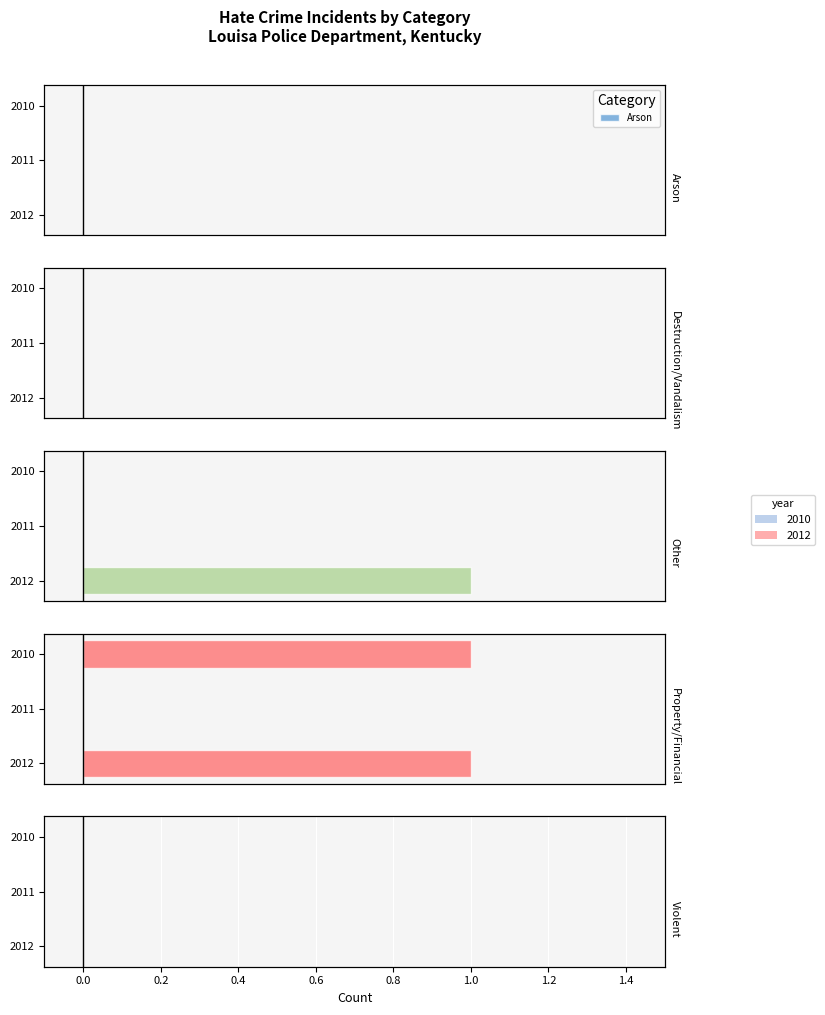

Which series has the widest spread of values?

Other